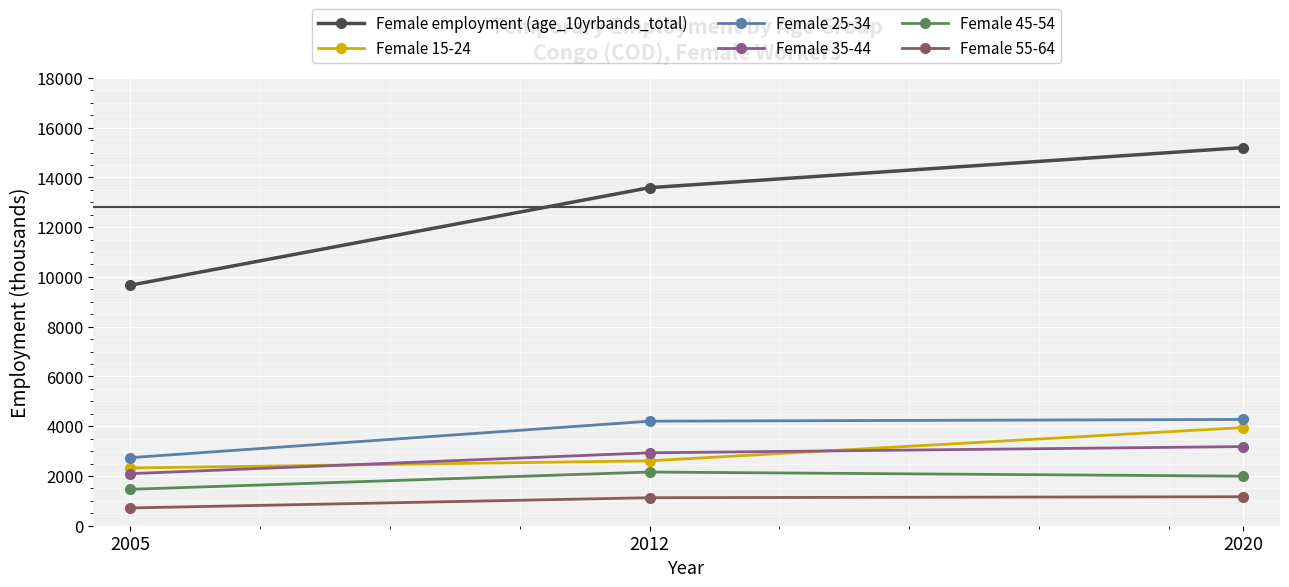

Is it true that Female 25-34 equals 5961.5 at 2012?

False